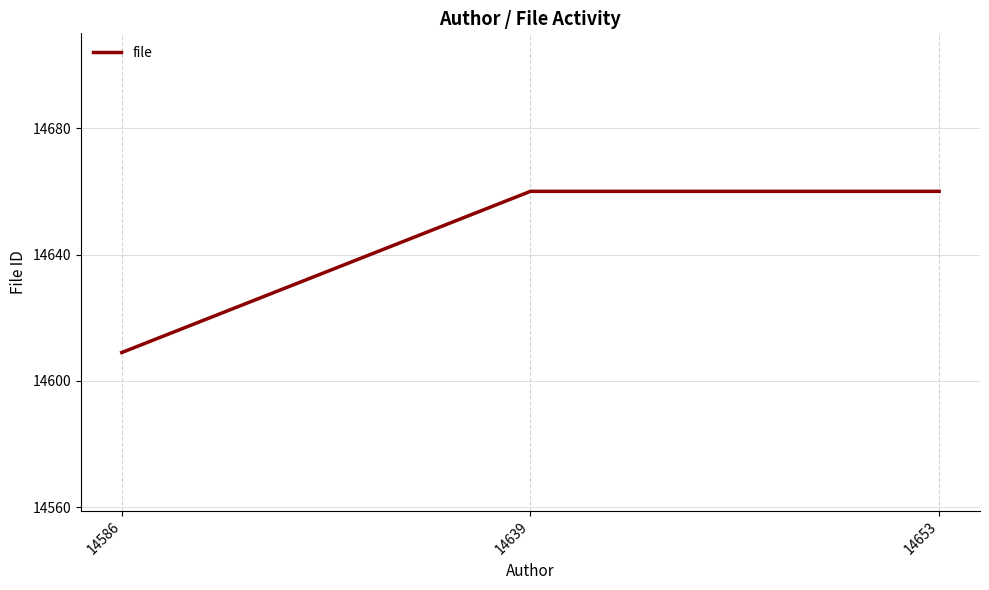

Is it true that the value at 14639 is 14660?

True